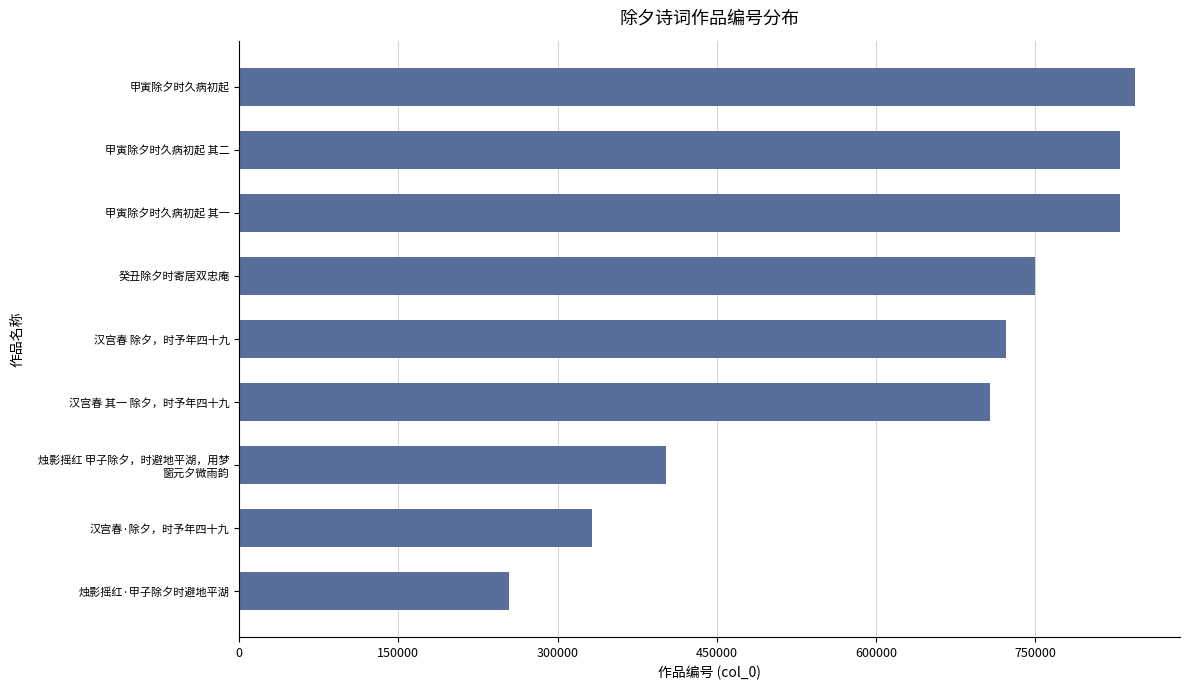

At which label is the value closest to 549508?

烛影摇红 甲子除夕，时避地平湖，用梦
窗元夕微雨韵